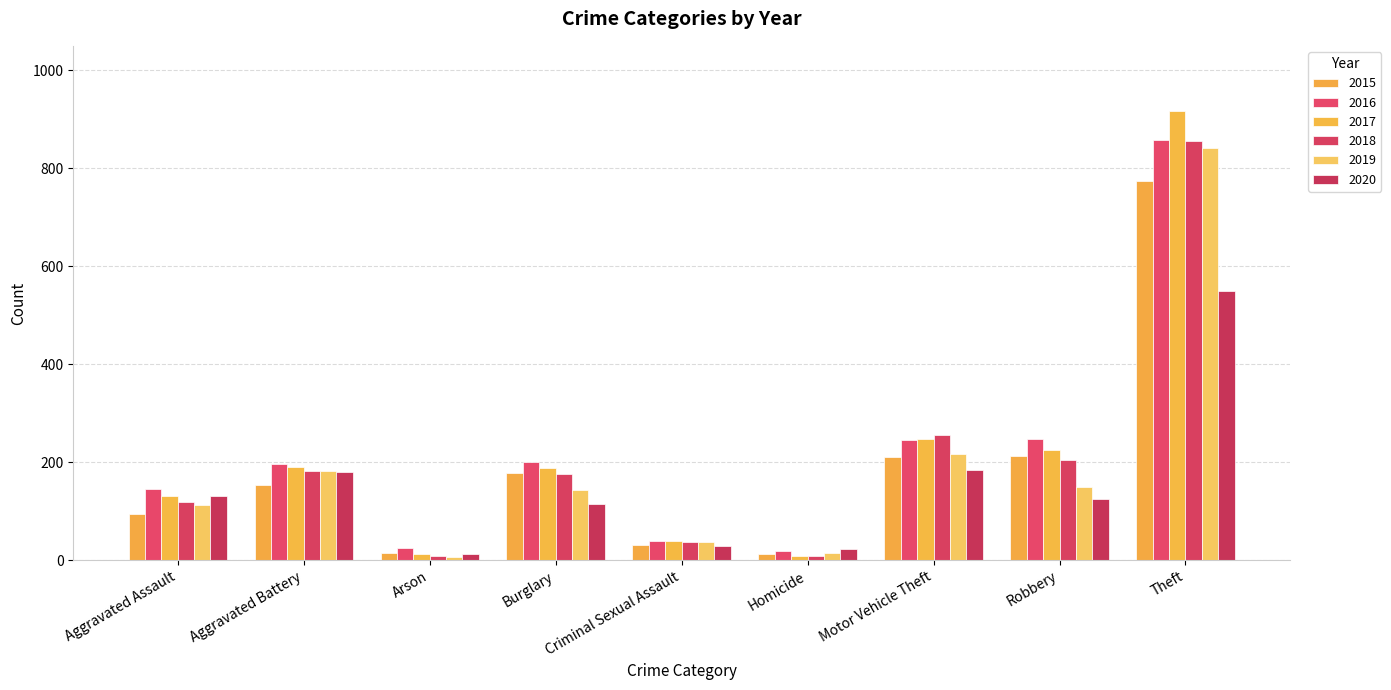

What is the difference between the highest and lowest values at Homicide?

14